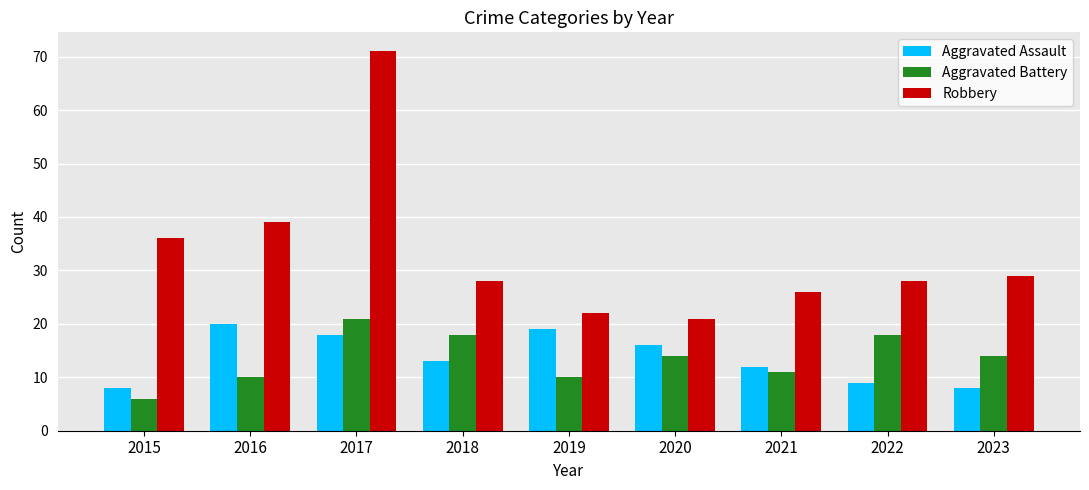

What is the minimum value shown in the chart?

6